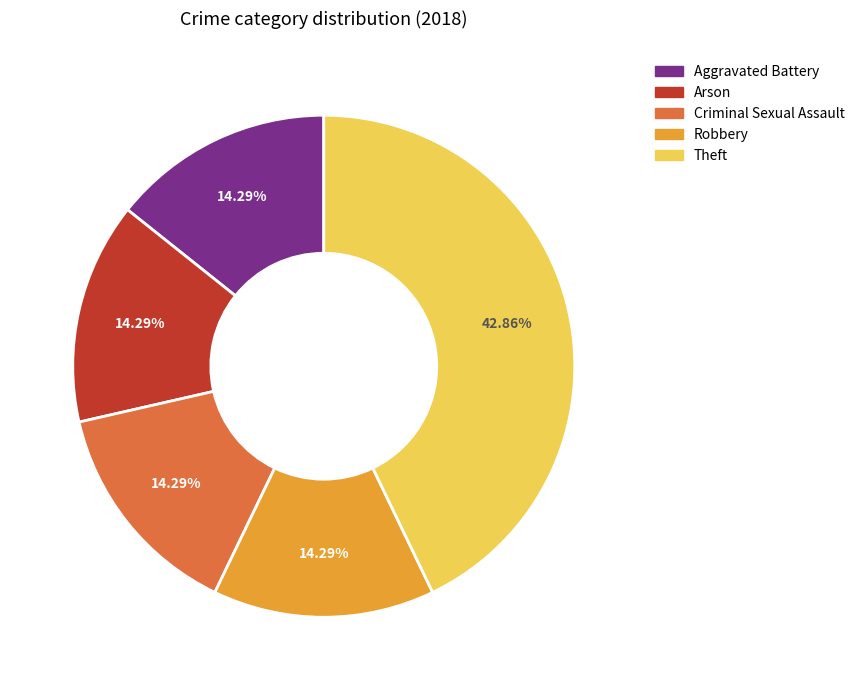

What percentage is the Robbery slice, to the nearest percent?

14%